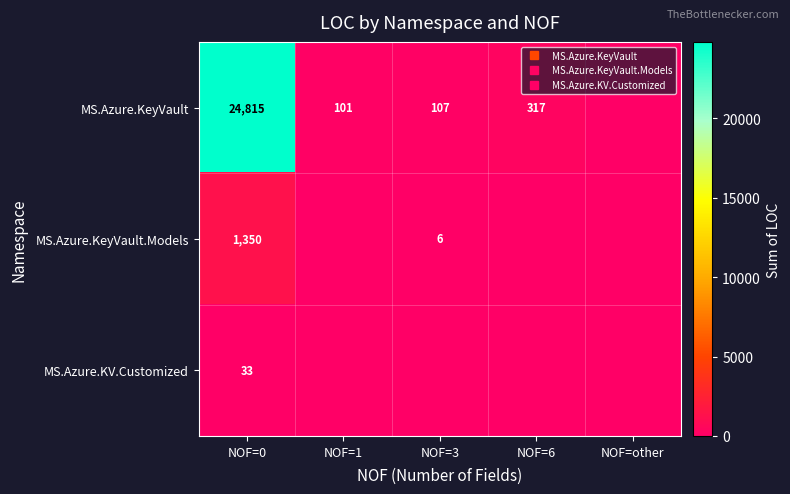

List the series in order of their peak value, highest first.

MS.Azure.KeyVault, MS.Azure.KeyVault.Models, MS.Azure.KV.Customized